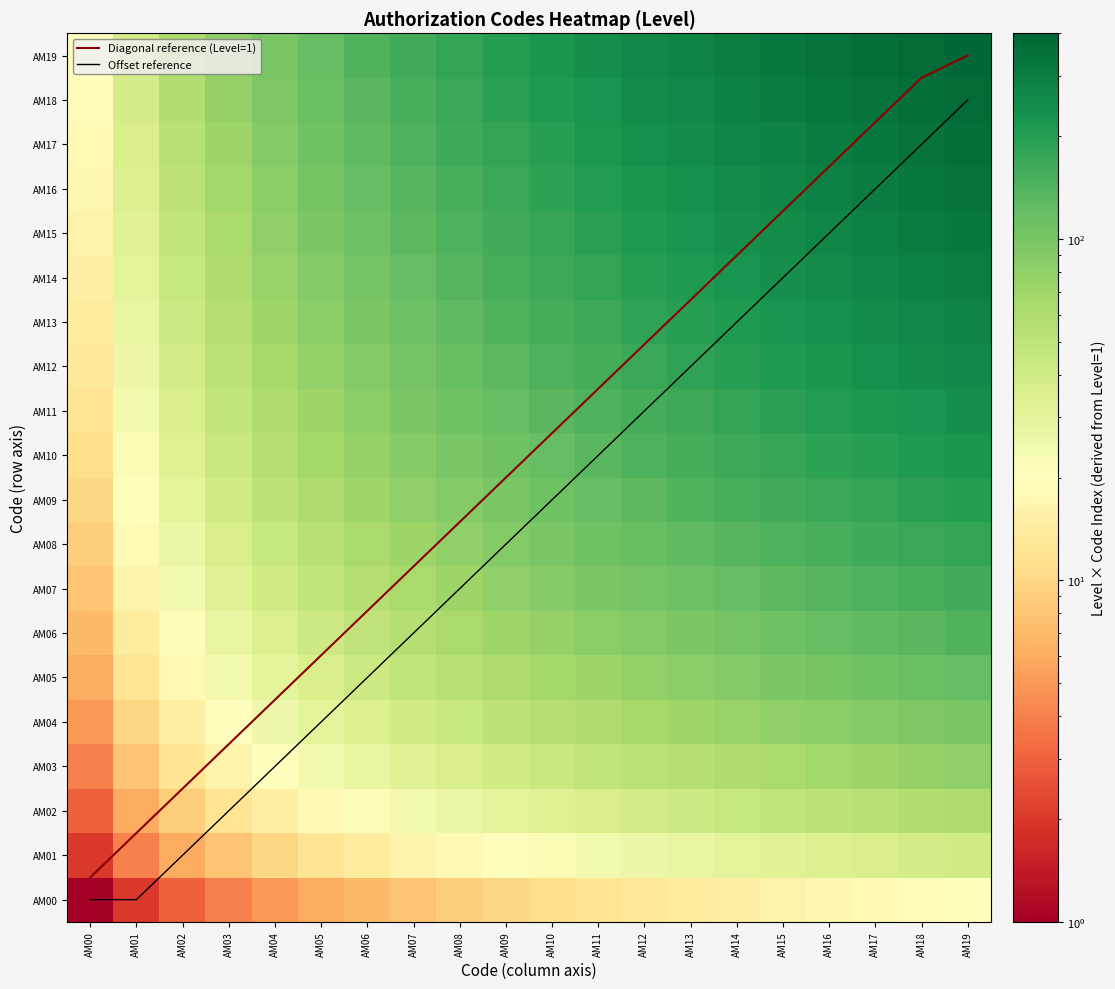

Is it true that AM00 equals 19.0 at AM18?

True